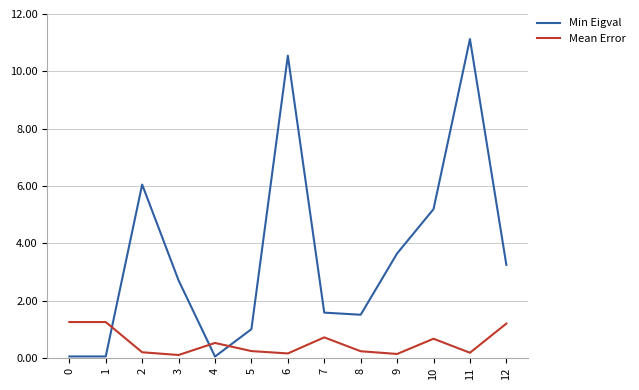

What are all the series names shown in the legend?

Min Eigval, Mean Error